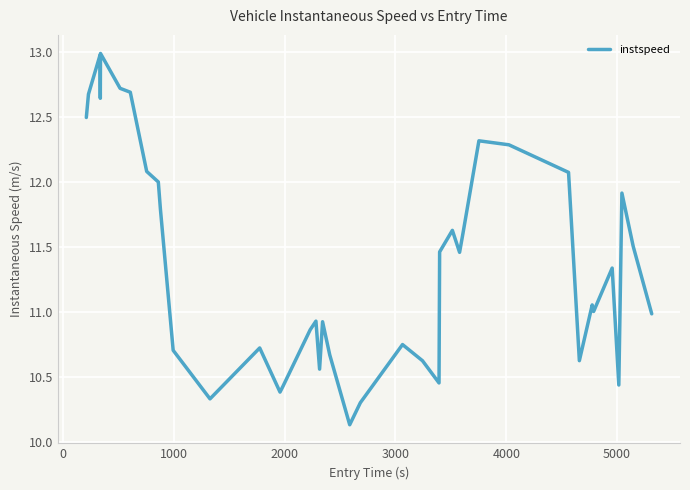

What is the maximum value shown in the chart?

13.0